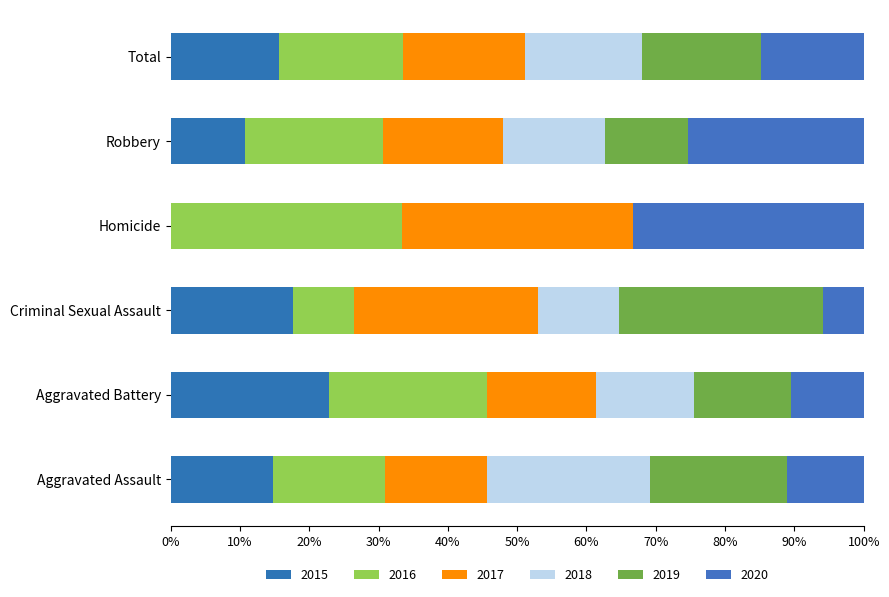

How many distinct data groups are displayed?

6